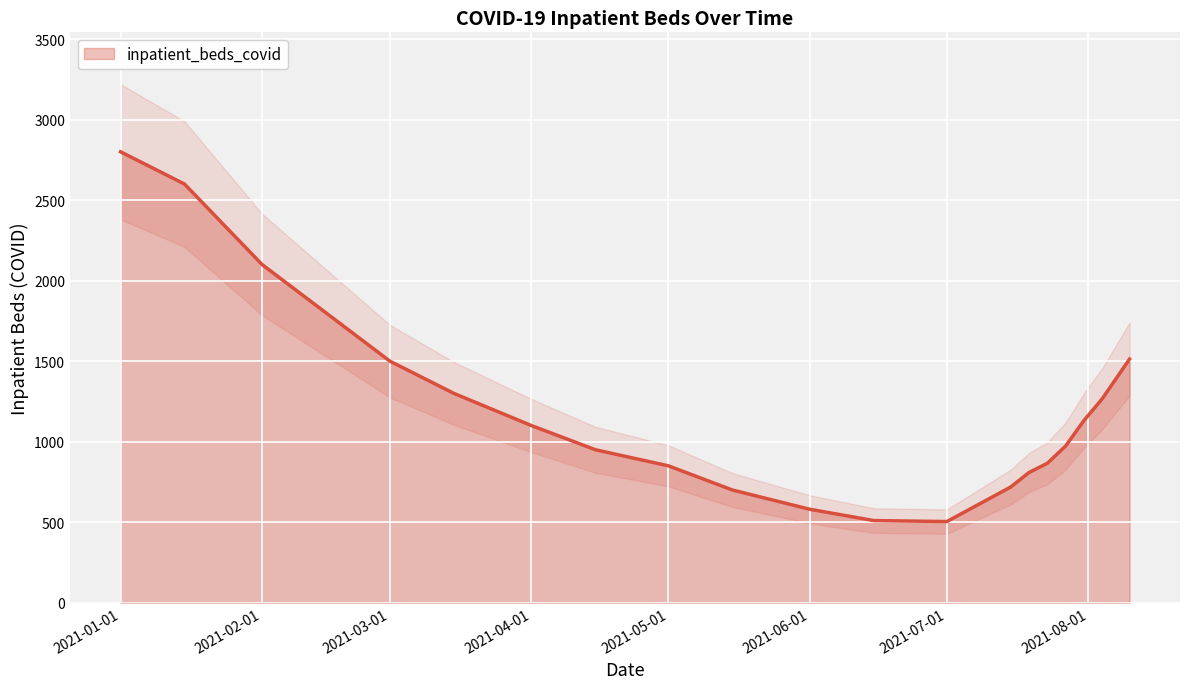

True or false: there are more than 1 points higher than both neighbors.

False